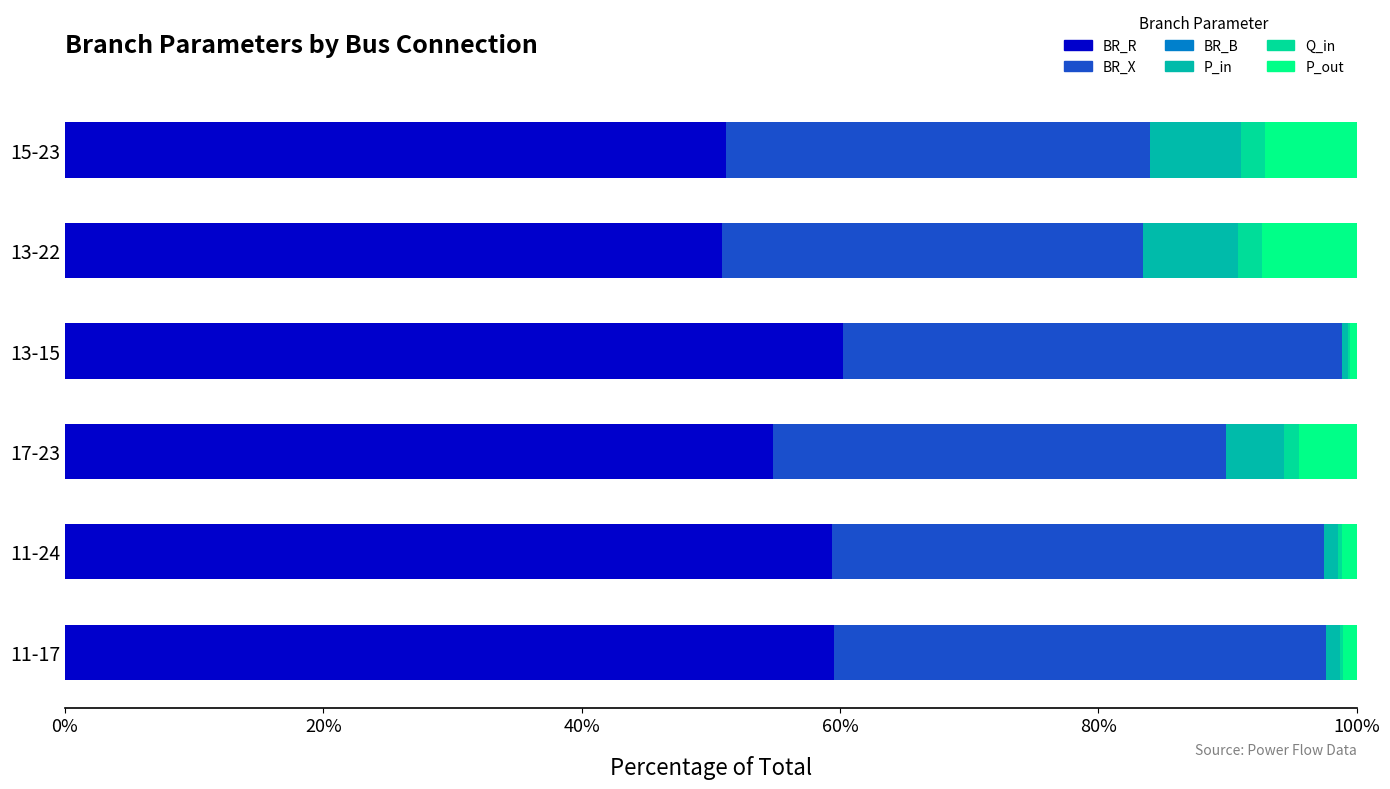

How many data points in BR_R are above 59?

3